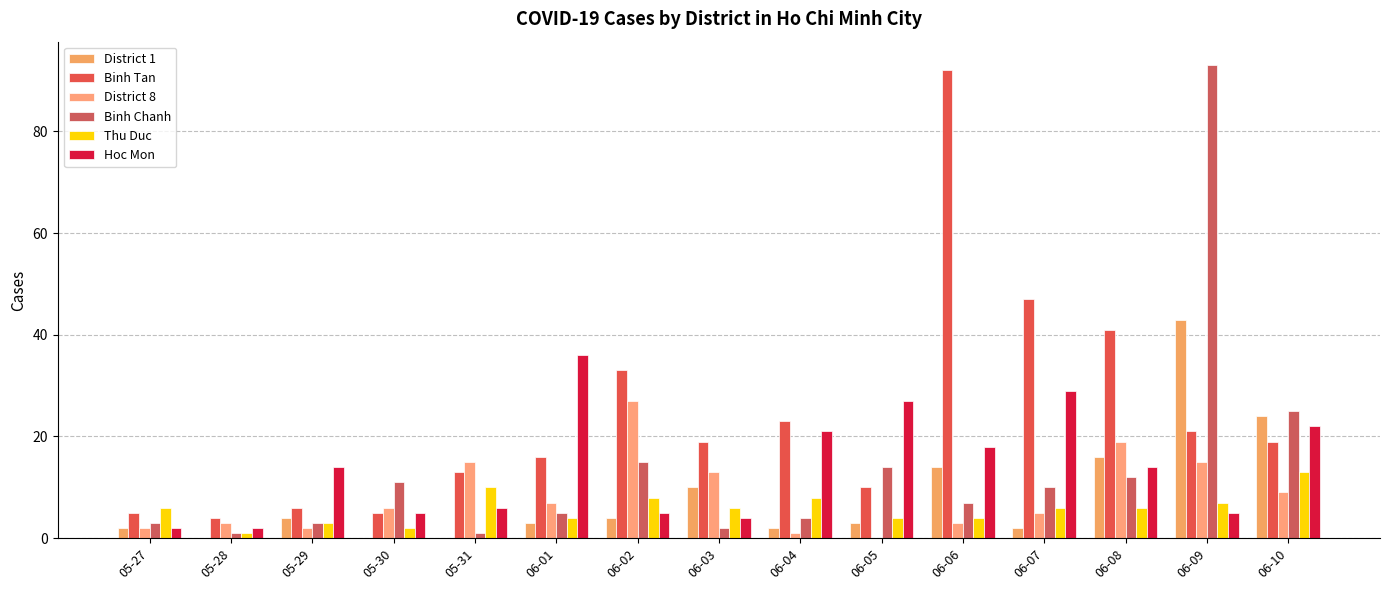

Which category has the highest value in the District 8 series?

06-02